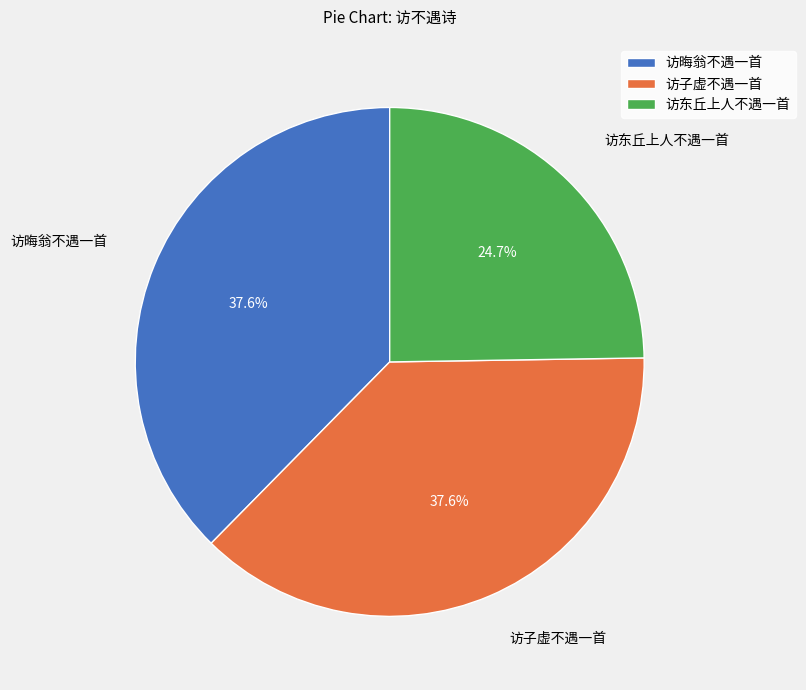

The 访东丘上人不遇一首 slice represents 15% of the pie. True or false?

False